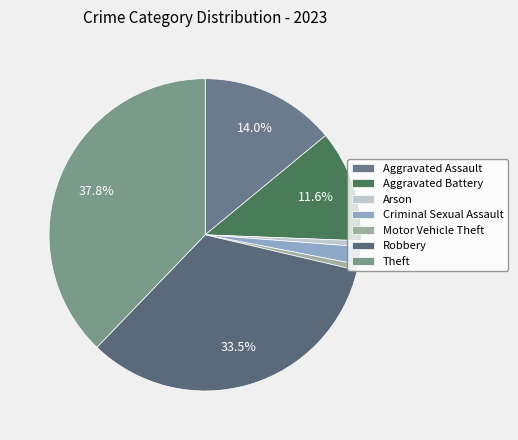

Count the number of slices in the pie.

7